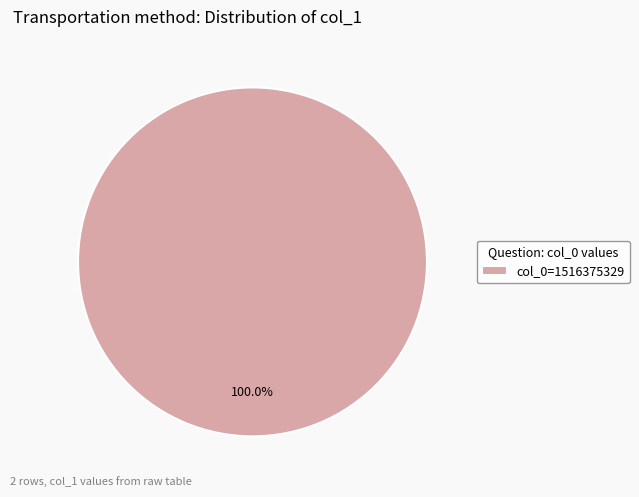

What is the majority slice?

col_0=1516375329